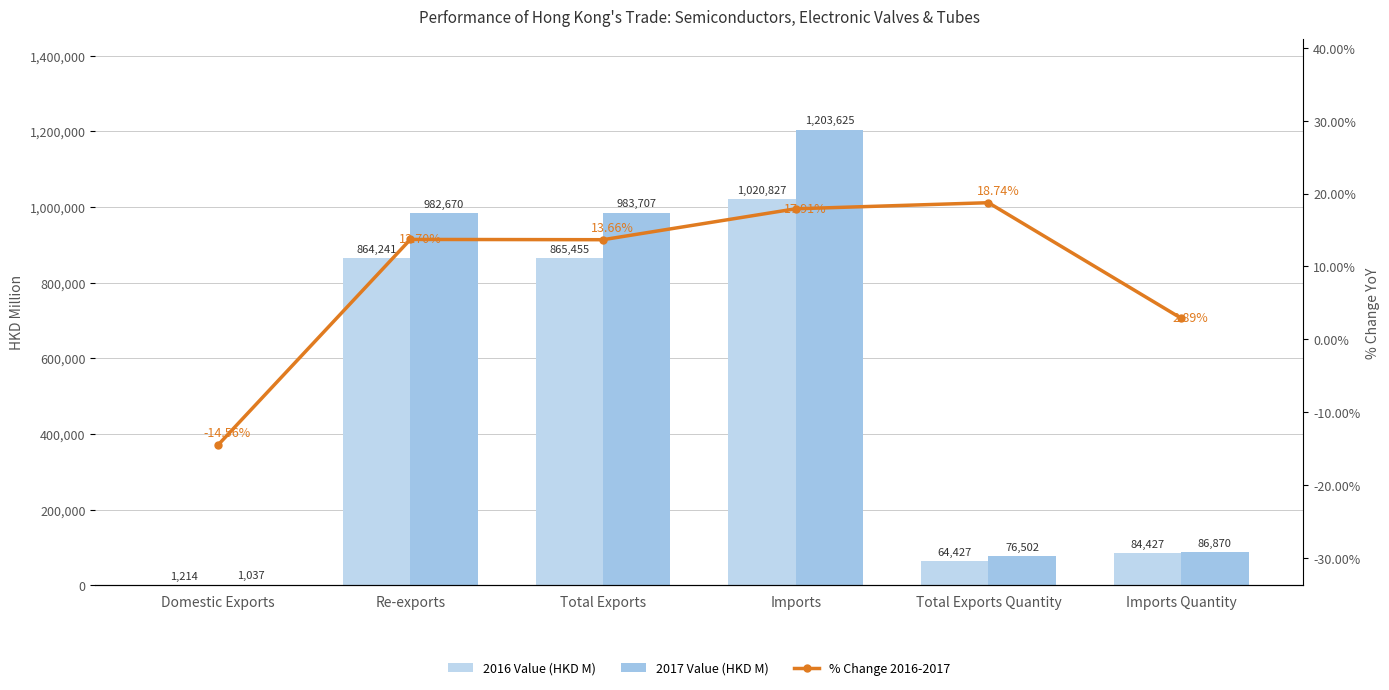

List the labels in order of 2016 Value (HKD M) value, smallest first.

Domestic Exports, Total Exports Quantity, Imports Quantity, Re-exports, Total Exports, Imports